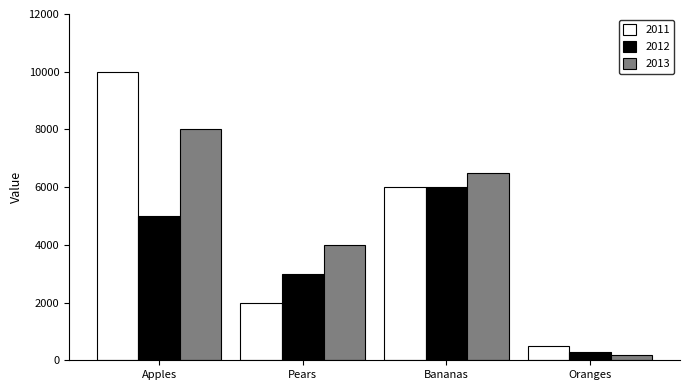

Rank the categories by 2013 value from highest to lowest.

Apples, Bananas, Pears, Oranges